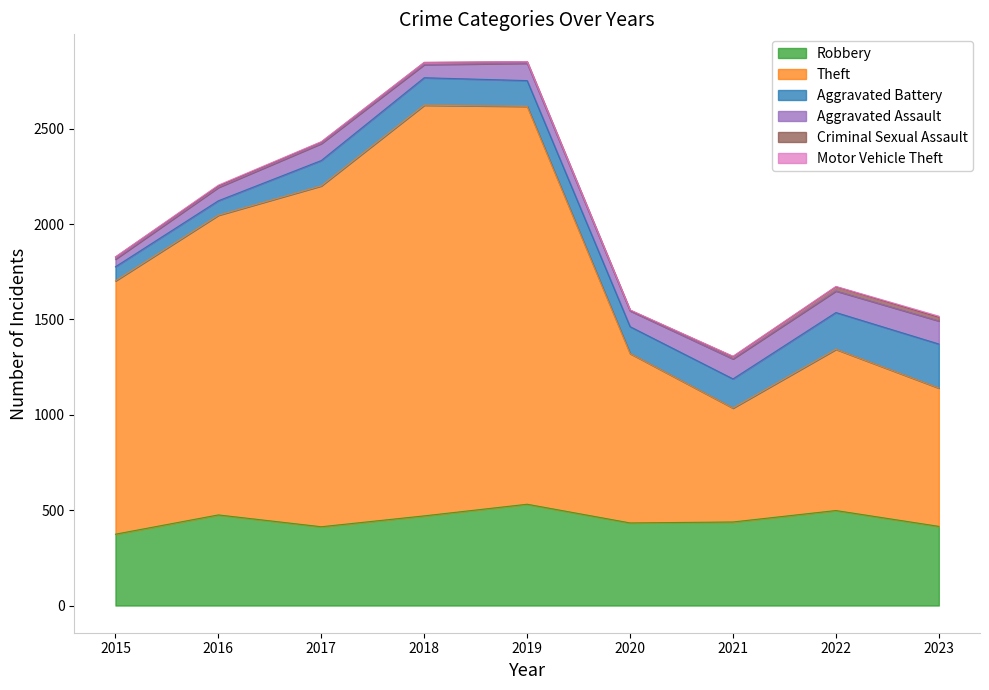

Count the number of data series in this chart.

6